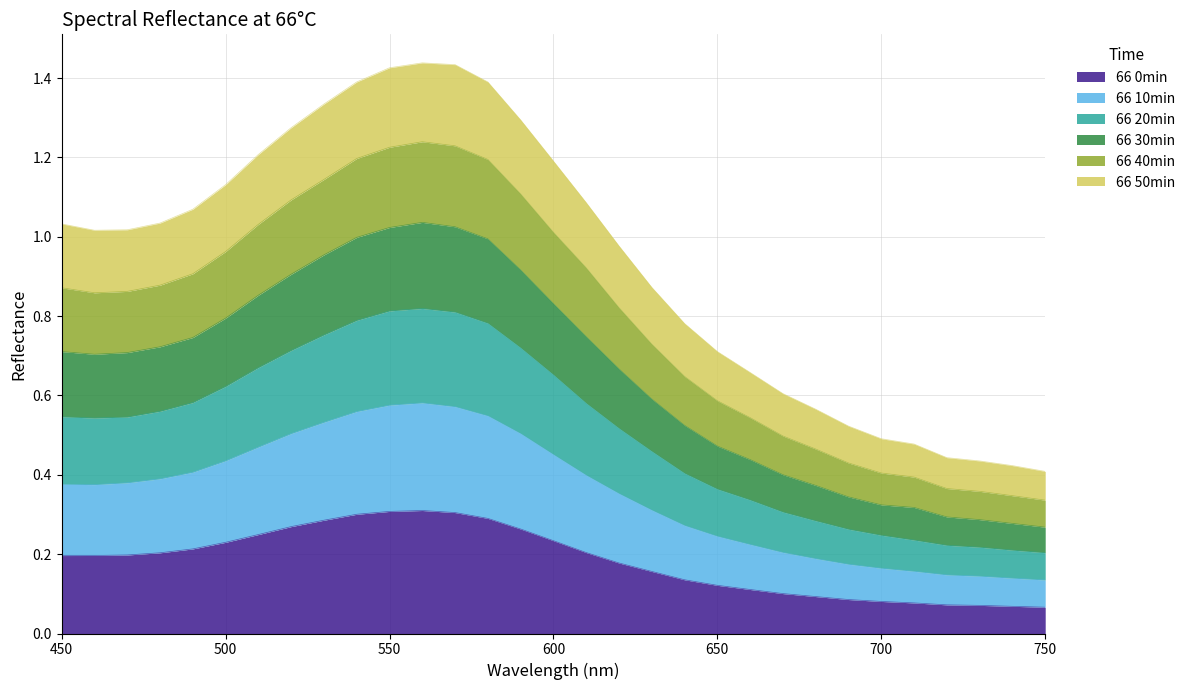

At which category does 66 50min reach its first local peak?

560